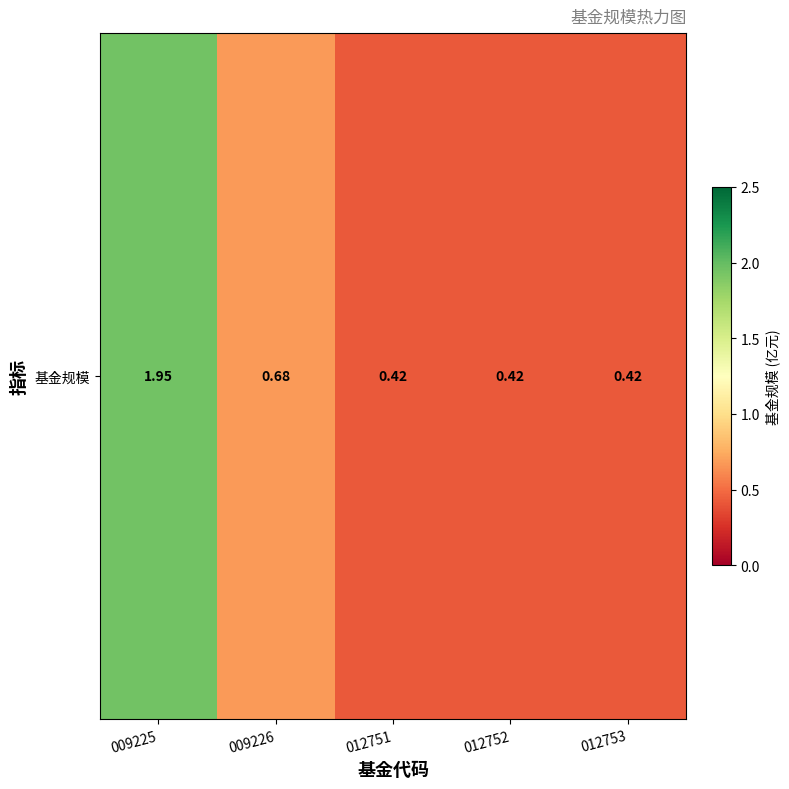

What is the maximum value shown in the chart?

1.9